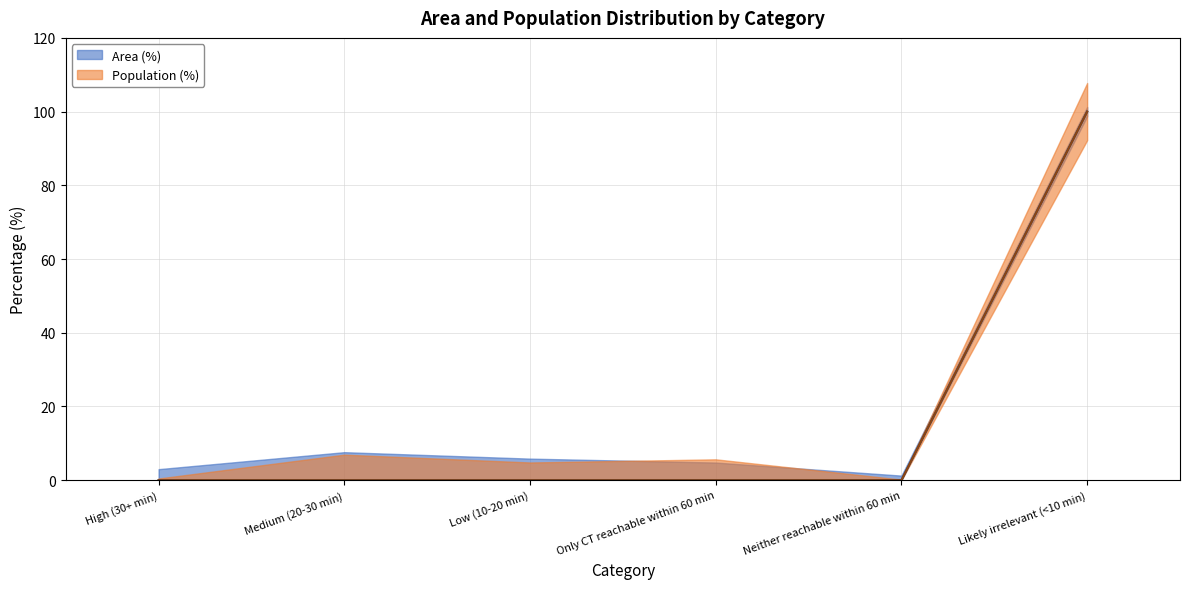

True or false: Area (%) has a value of 69 at Low (10-20 min).

False